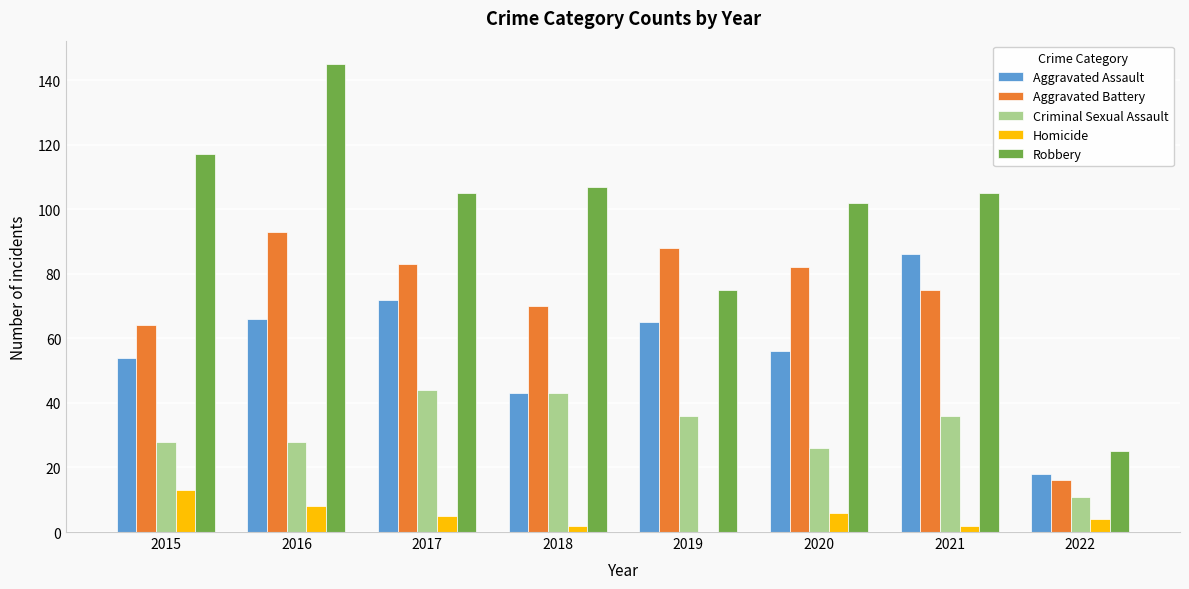

How many groups of bars are there?

8